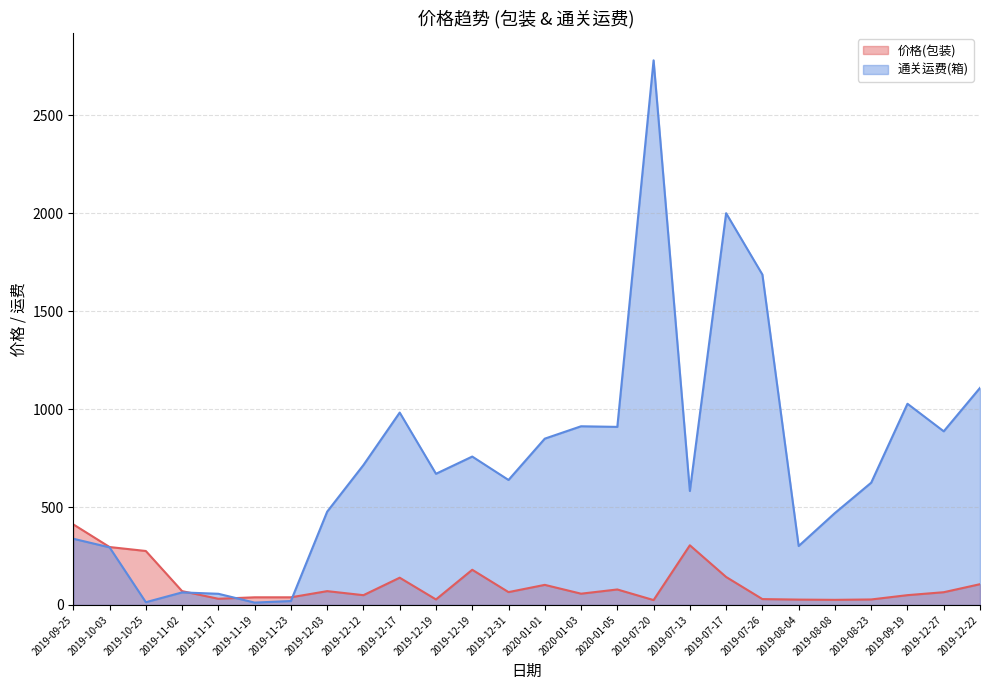

Between which two adjacent categories do 价格(包装) and 通关运费(箱) first intersect?

2019-11-02 and 2019-11-17